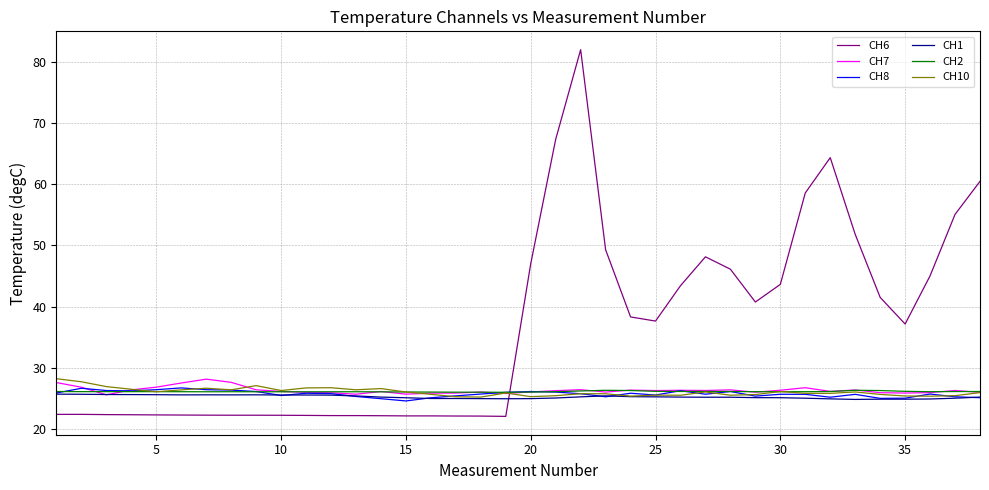

What is the minimum value for CH1?

24.9